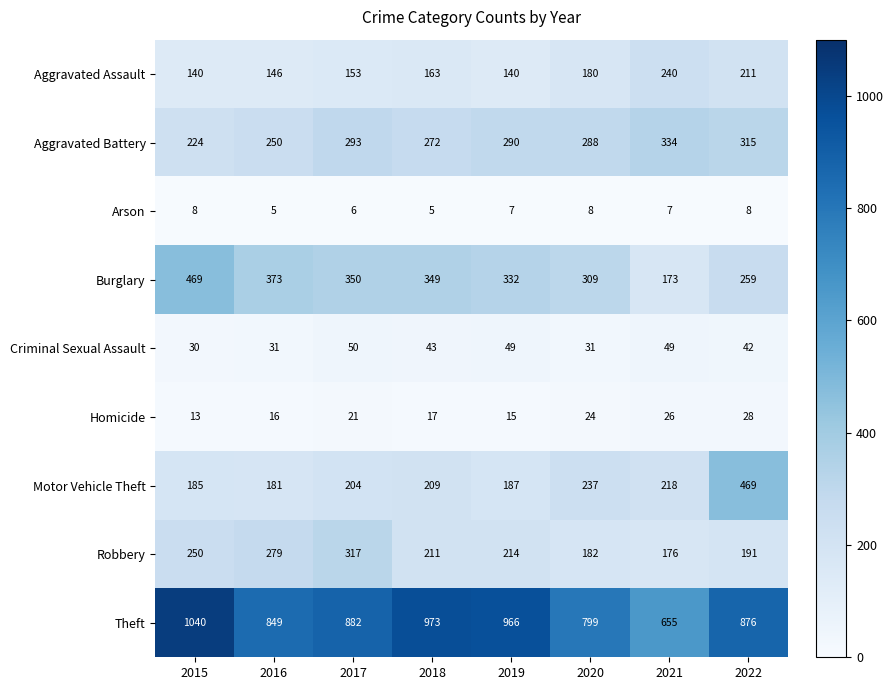

The value of Aggravated Assault at 2015 is 209. True or false?

False